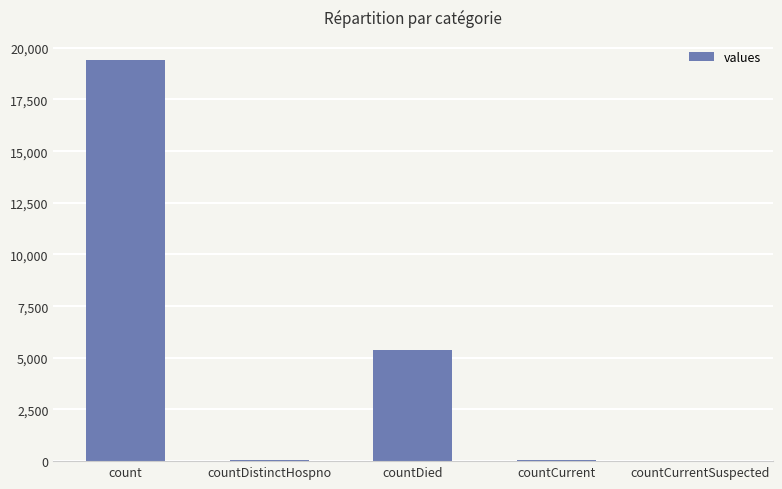

What is the maximum value shown in the chart?

19420